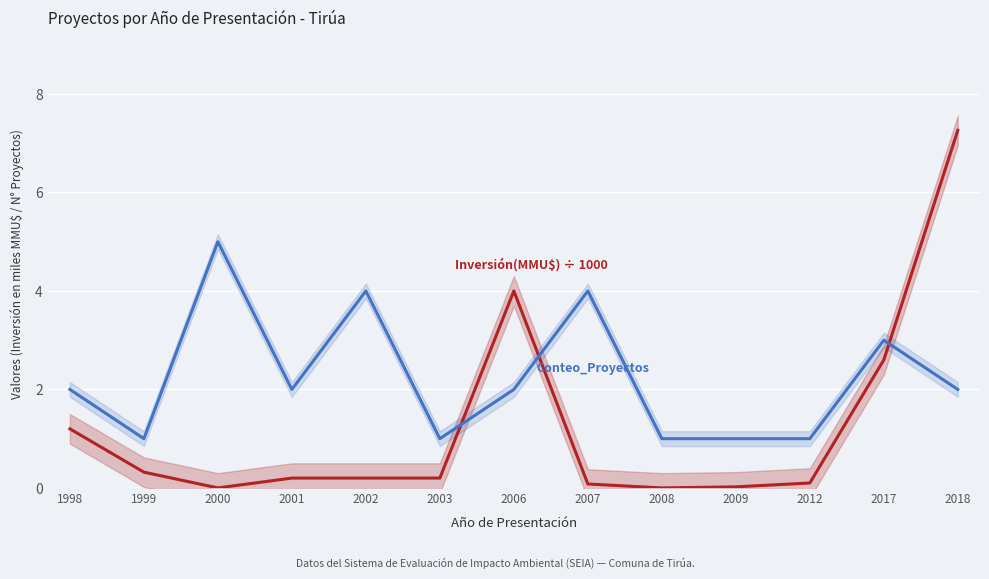

Is this an area chart (filled region under the line)?

No